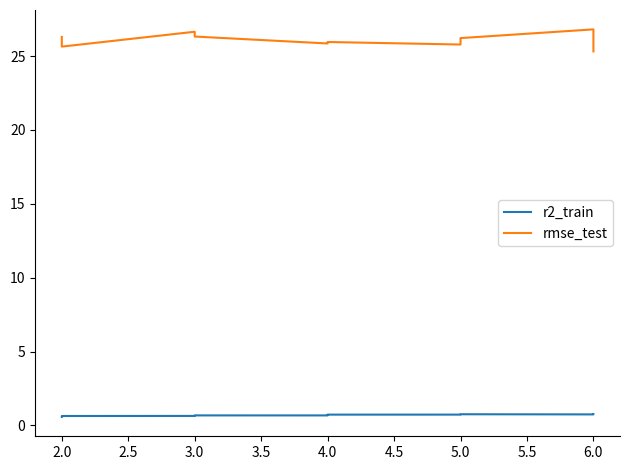

What are all the series names shown in the legend?

r2_train, rmse_test